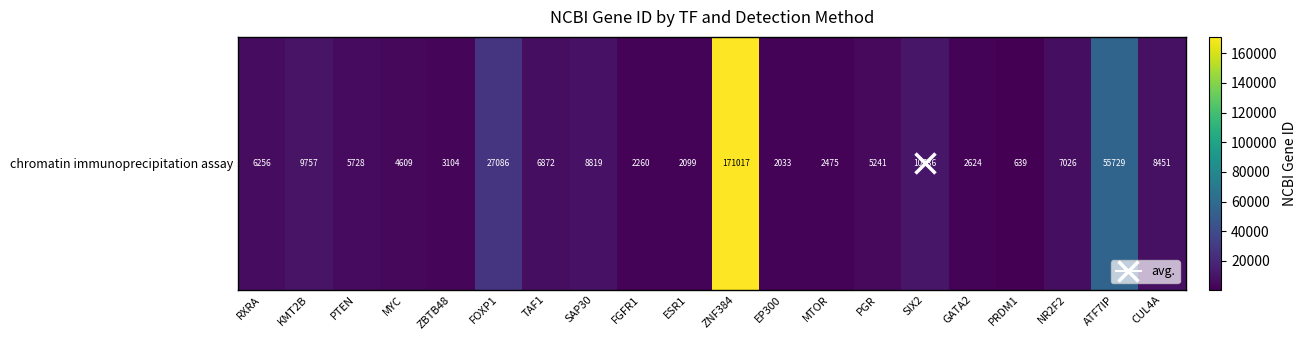

What is the maximum value shown in the chart?

171017